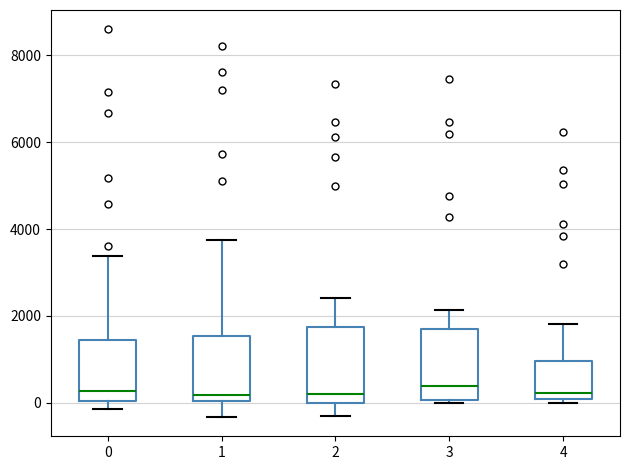

Reading left to right, transcribe this box plot: for each box, give where its median line is, the range the box spans, and where its two whiskers end, as read against the y-axis. The values are not printed on the chart, so give them approximately, as read against the axis.

0: median 200, box 0 to 1400, whiskers -200 to 3400
1: median 200, box 0 to 1600, whiskers -400 to 3800
2: median 200, box 0 to 1800, whiskers -400 to 2400
3: median 400, box 0 to 1600, whiskers 0 (just below the box's lower edge) to 2200
4: median 200, box 0 to 1000, whiskers 0 (just below the box's lower edge) to 1800